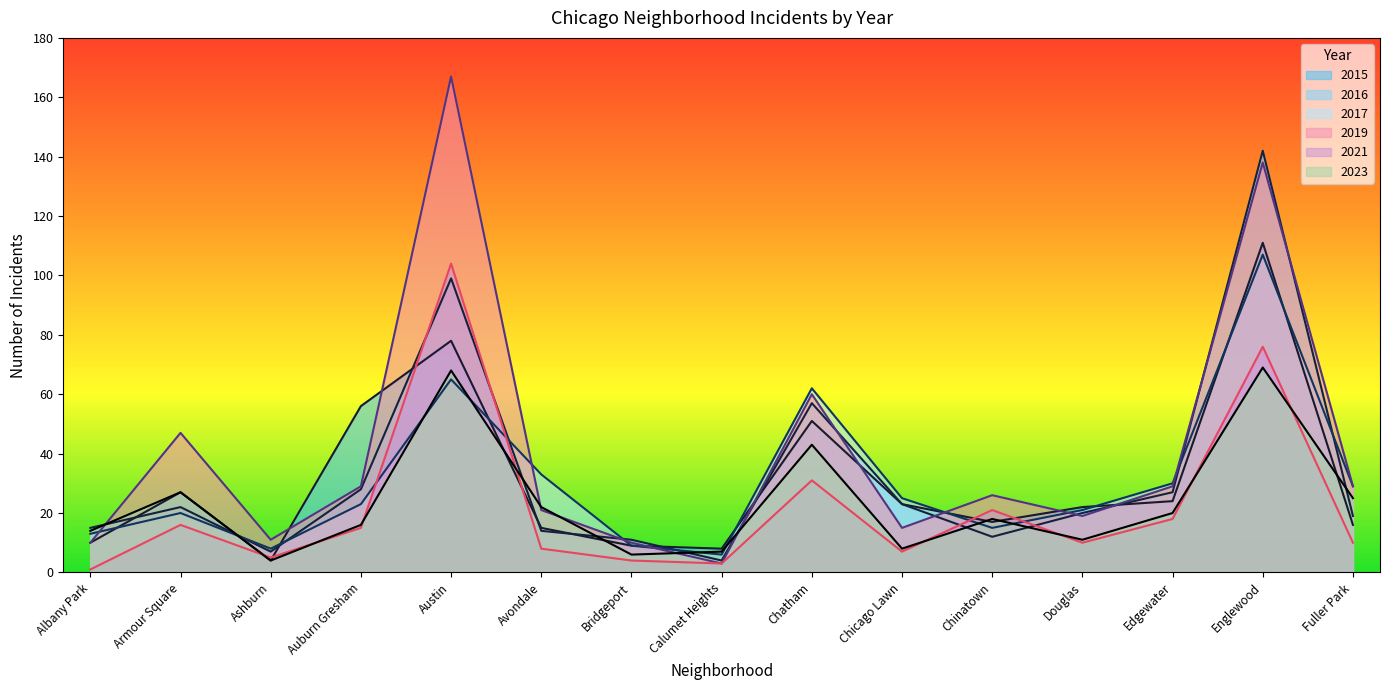

How many categories are shown in the chart?

15